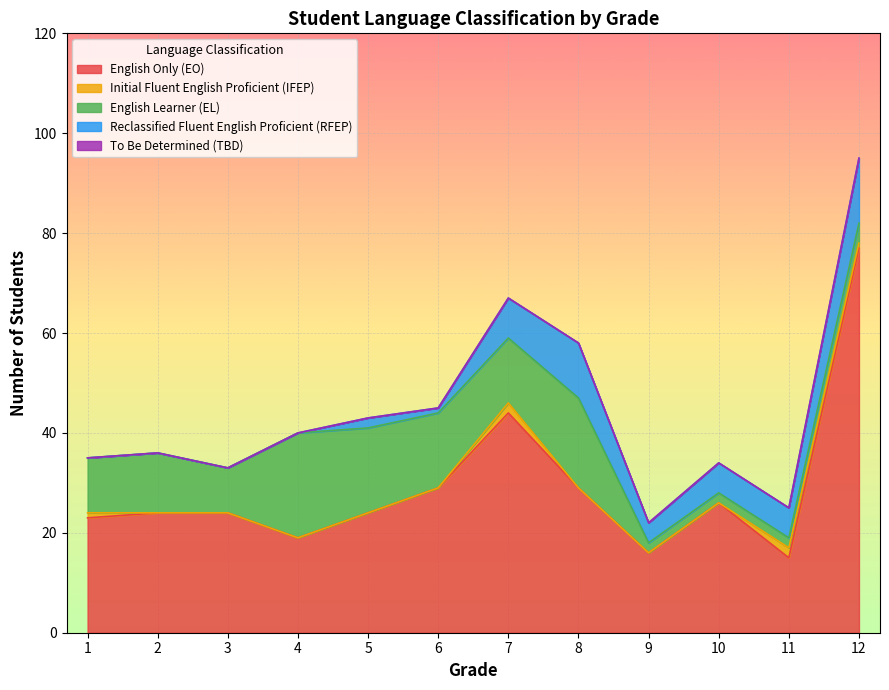

What are all the series names shown in the legend?

English Only (EO), Initial Fluent English Proficient (IFEP), English Learner (EL), Reclassified Fluent English Proficient (RFEP), To Be Determined (TBD)